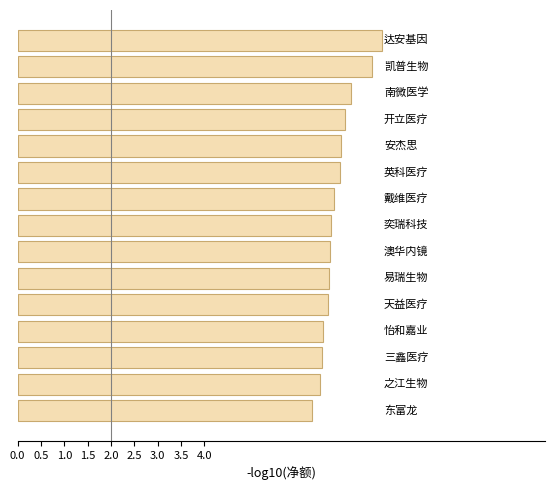

What is the smallest value displayed?

6.3